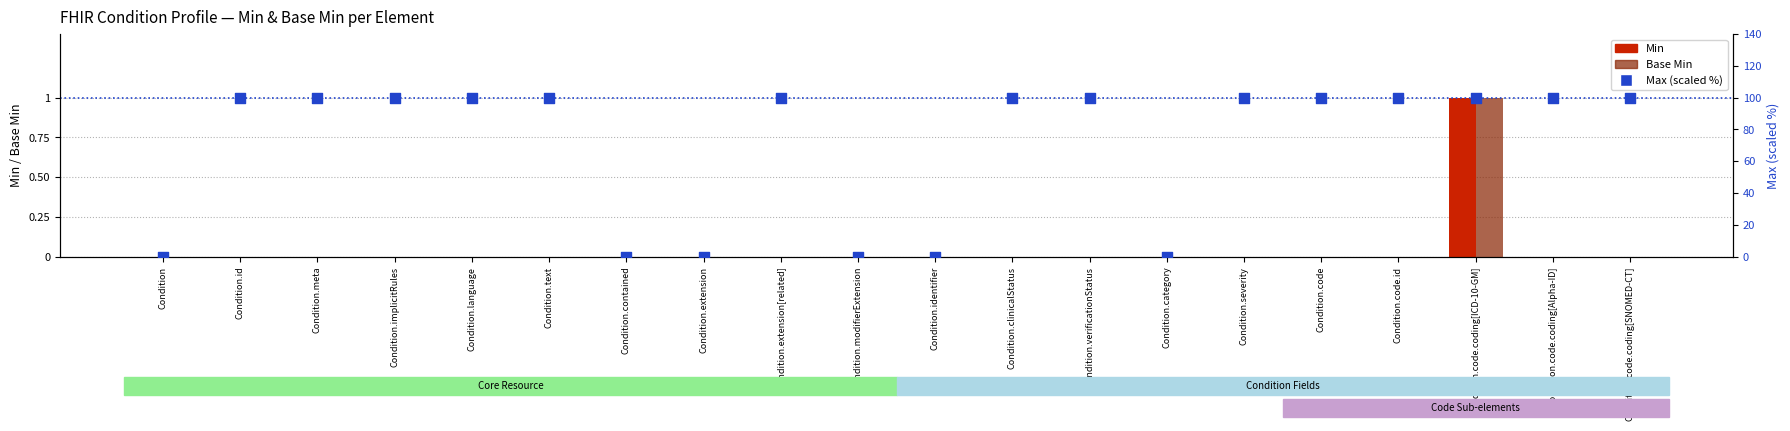

What are all the series names shown in the legend?

Min, Base Min, Max (scaled %)